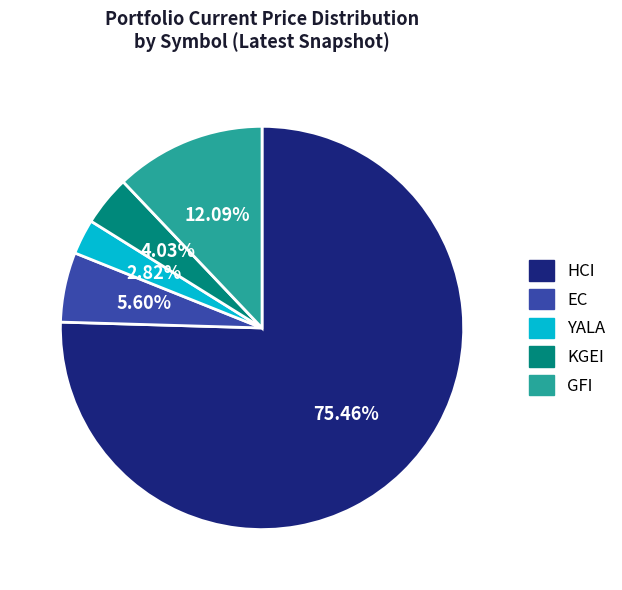

To the nearest percent, what portion does YALA represent?

3%